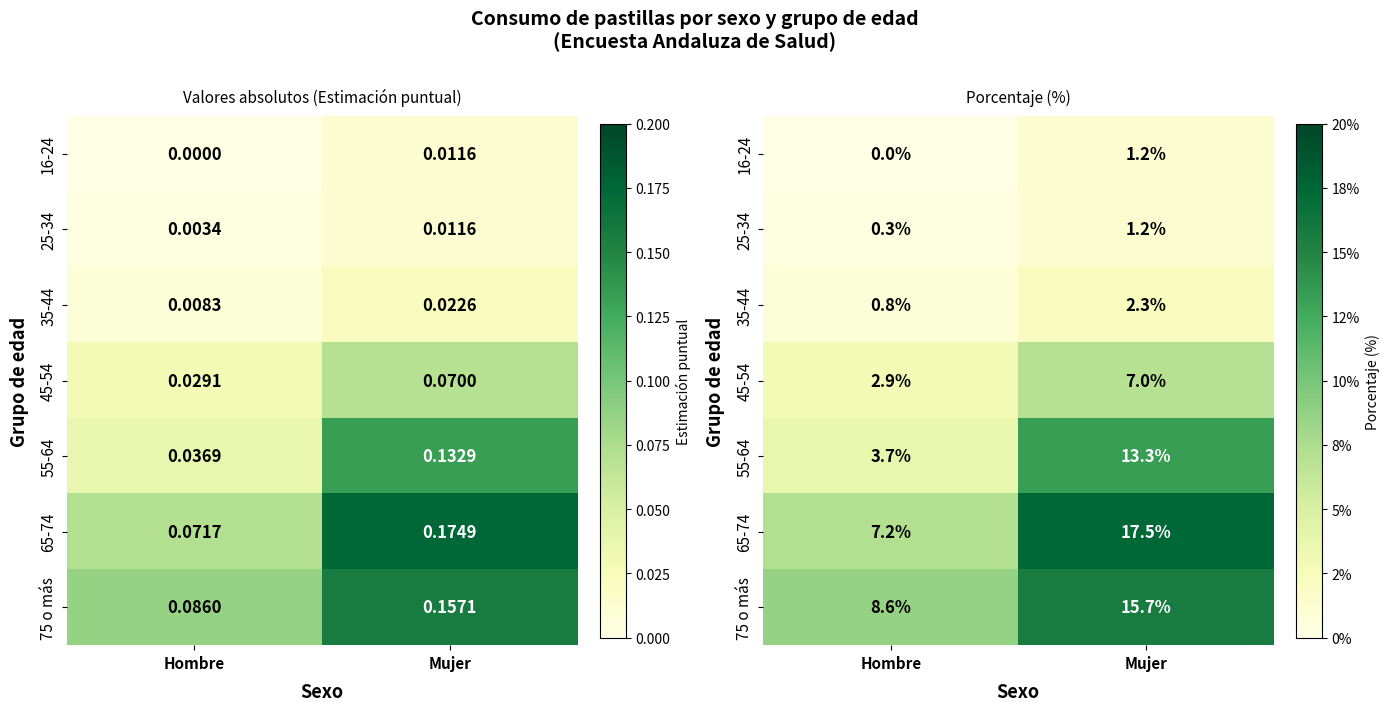

At how many categories does at least one series exceed 0?

2